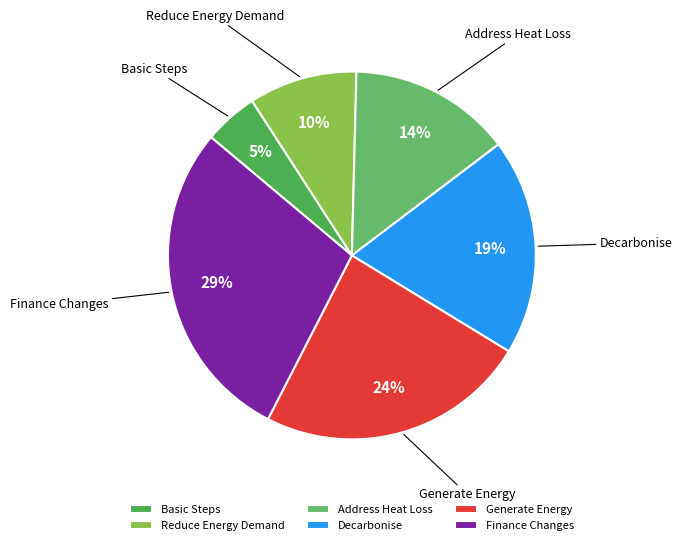

To the nearest percent, what is the average slice percentage?

17%